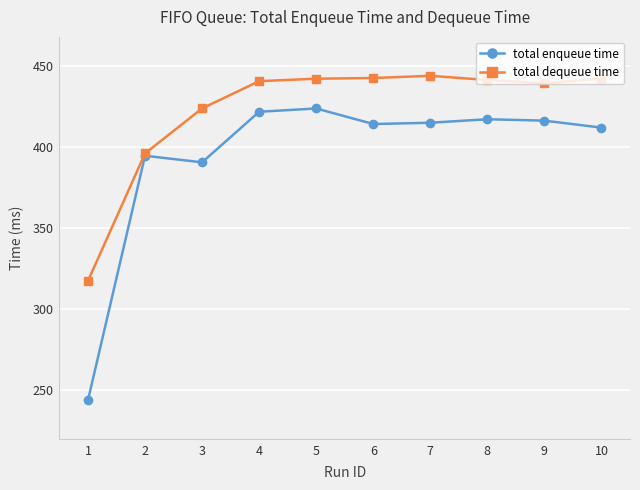

What is the spread (max minus min) of values at 3?

33.3